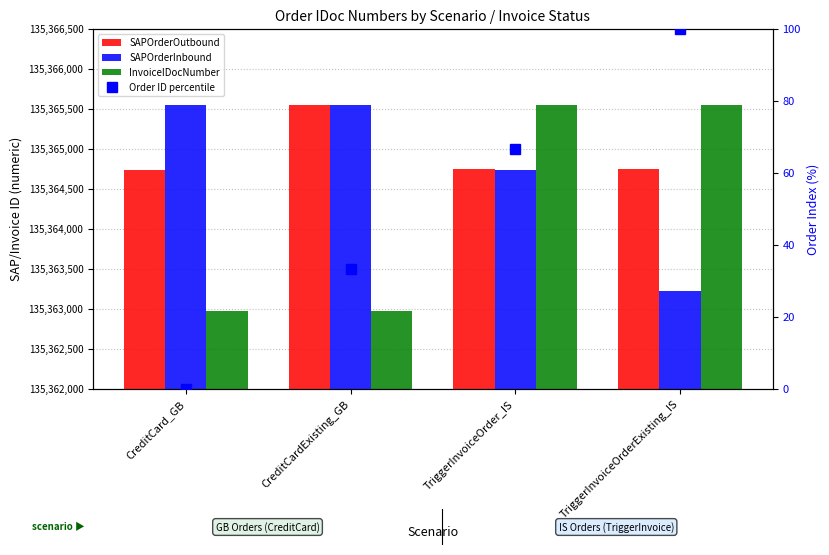

At which category is the sum across all series the highest?

TriggerInvoiceOrder_IS